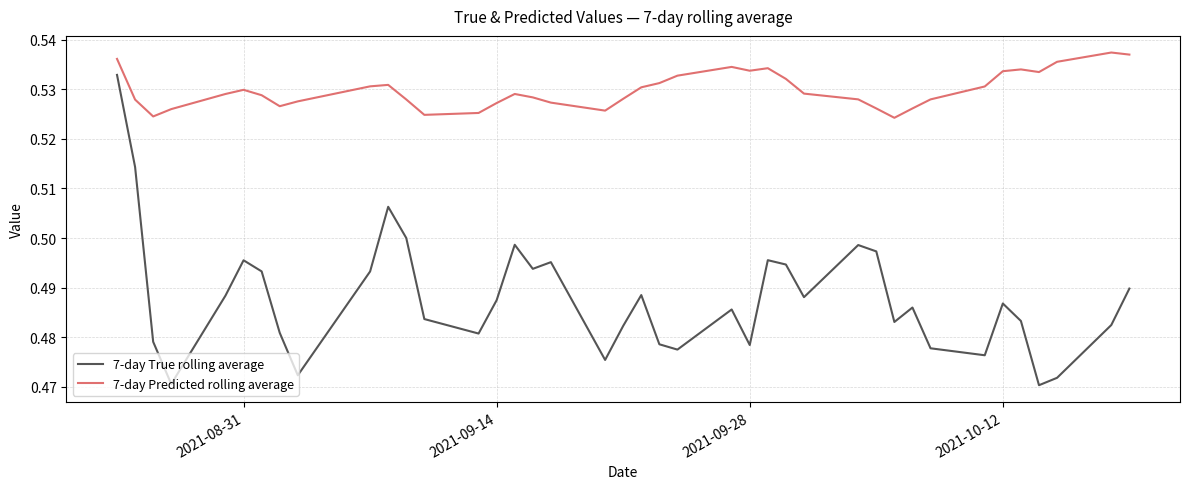

What are all the series names shown in the legend?

7-day True rolling average, 7-day Predicted rolling average